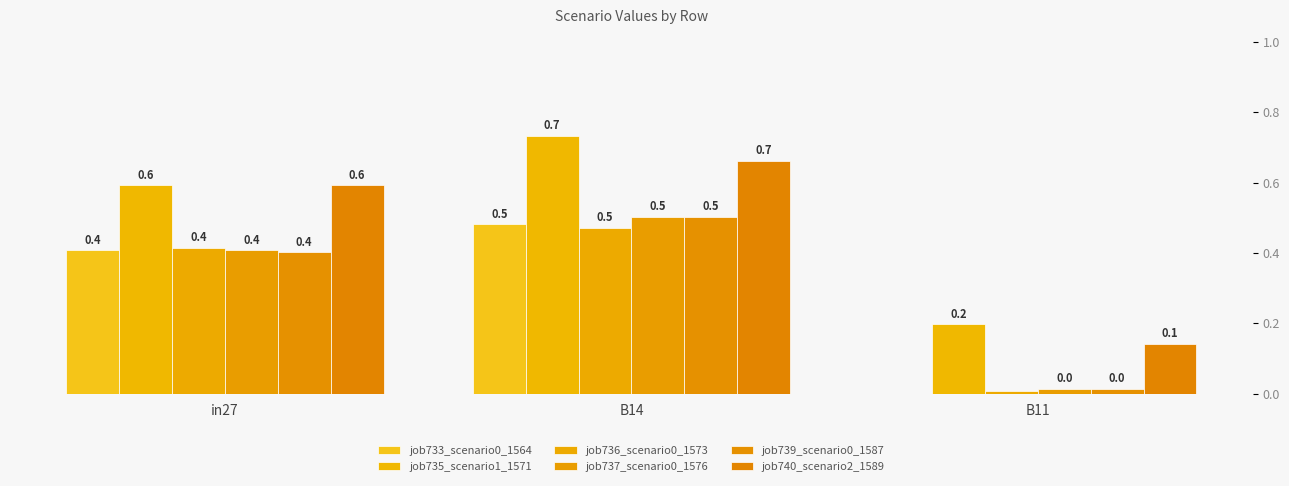

How many series are shown in this chart?

6